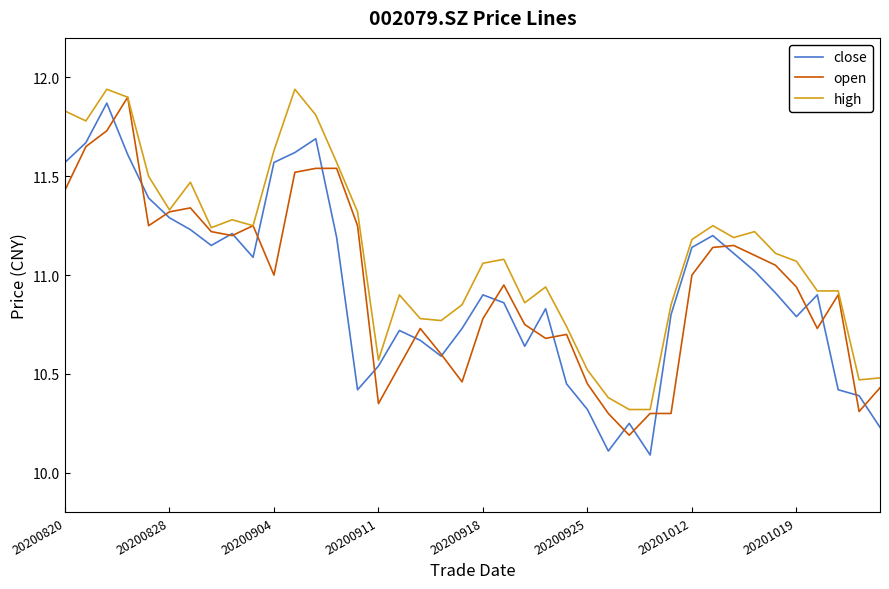

Which series has the largest total across all categories?

high